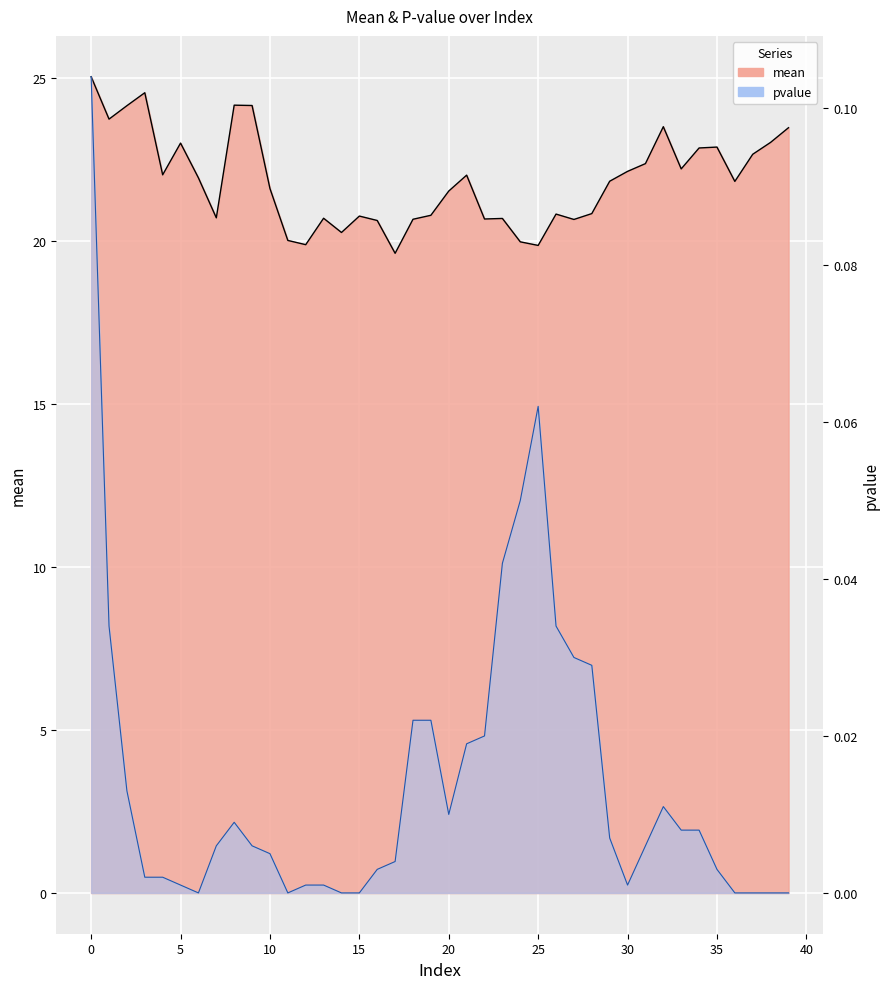

Between 32 and 33, which is larger?

32